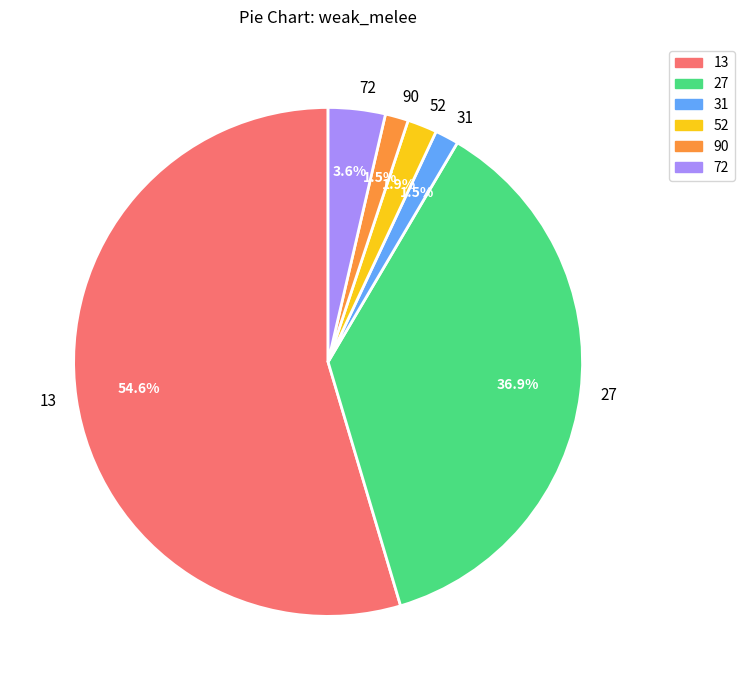

What portion of the pie excludes 52?

98.1%